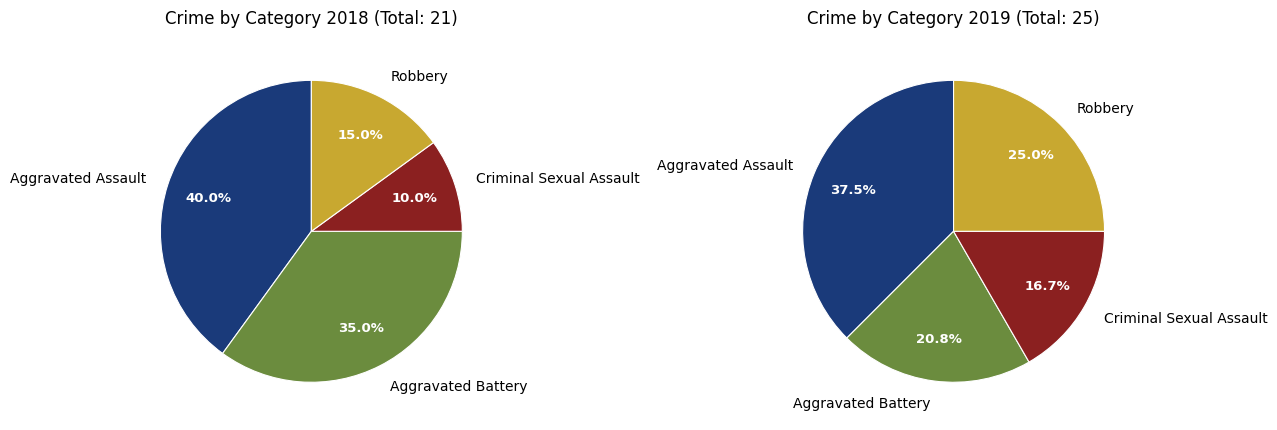

How many segments does this pie chart have?

4